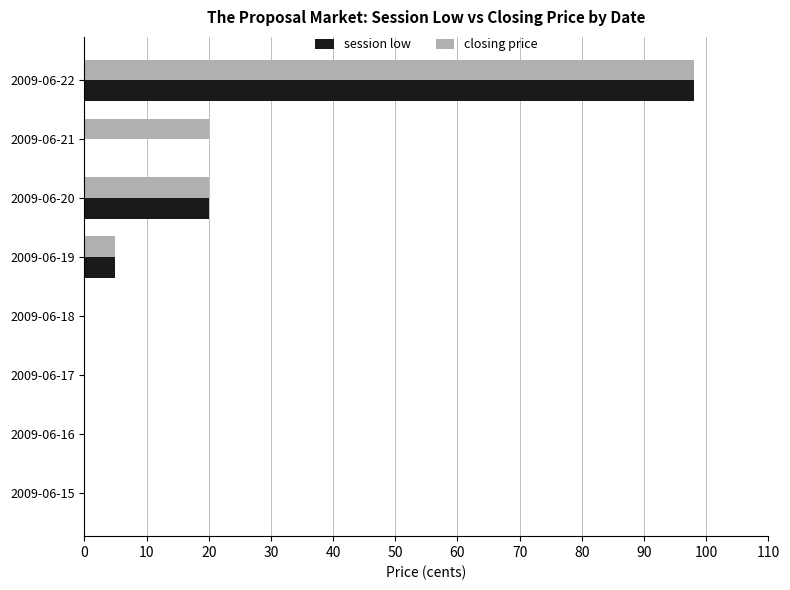

At which category is the sum across all series the highest?

2009-06-22